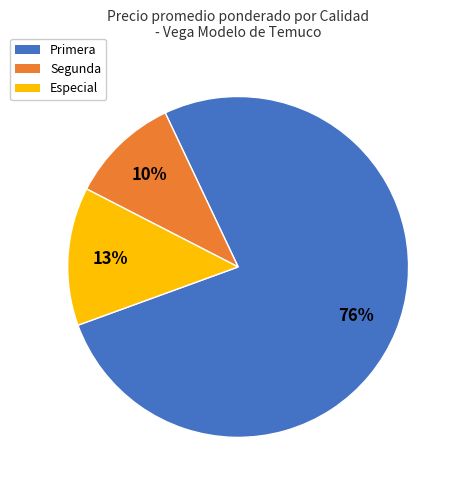

Do Especial and Primera together represent more than half of the pie?

Yes